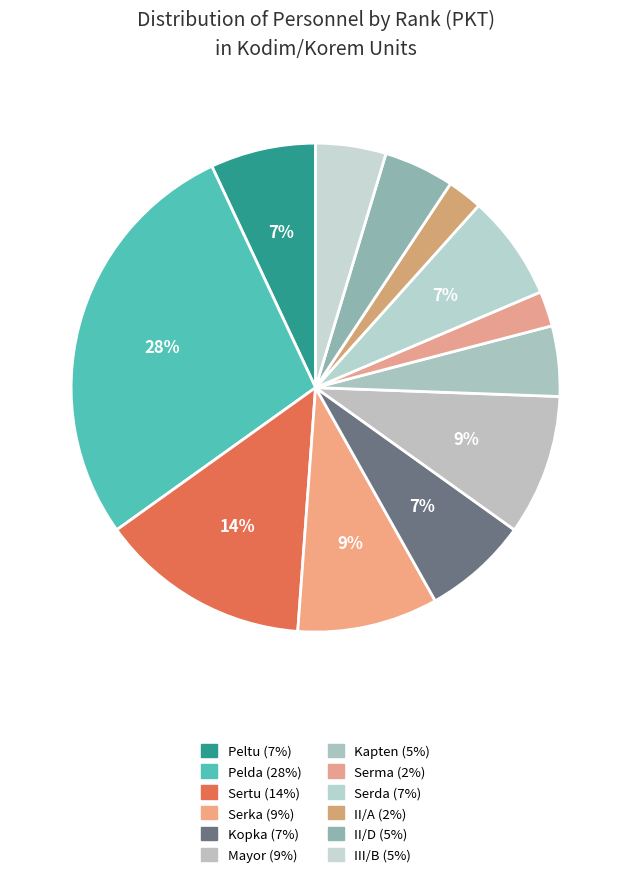

Rank the categories by value from highest to lowest.

Pelda, Sertu, Serka, Mayor, Peltu, Kopka, Serda, Kapten, II/D, III/B, Serma, II/A